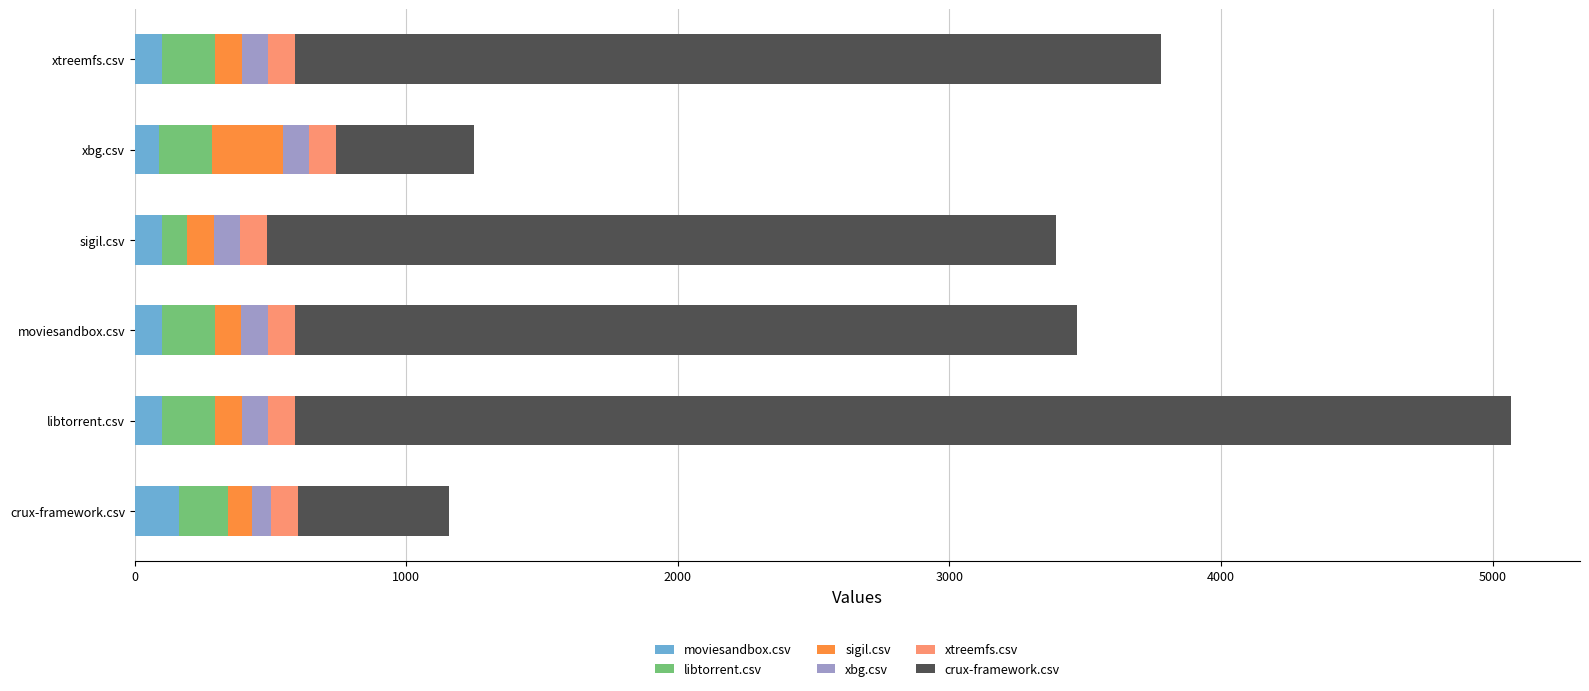

At which category is the sum across all series the highest?

libtorrent.csv